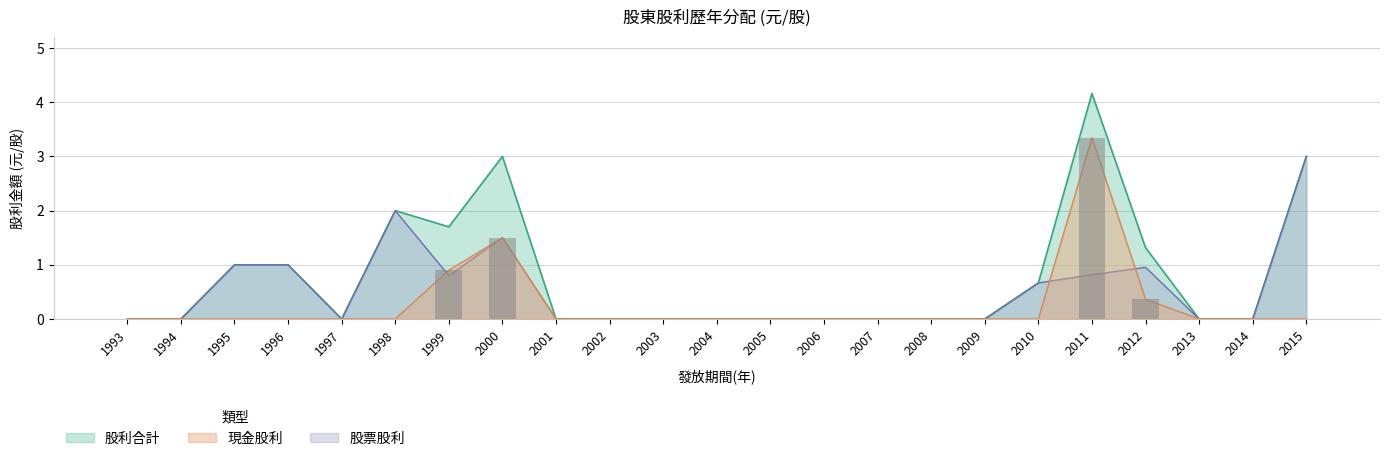

How many values in the 股票股利 series exceed 0?

9